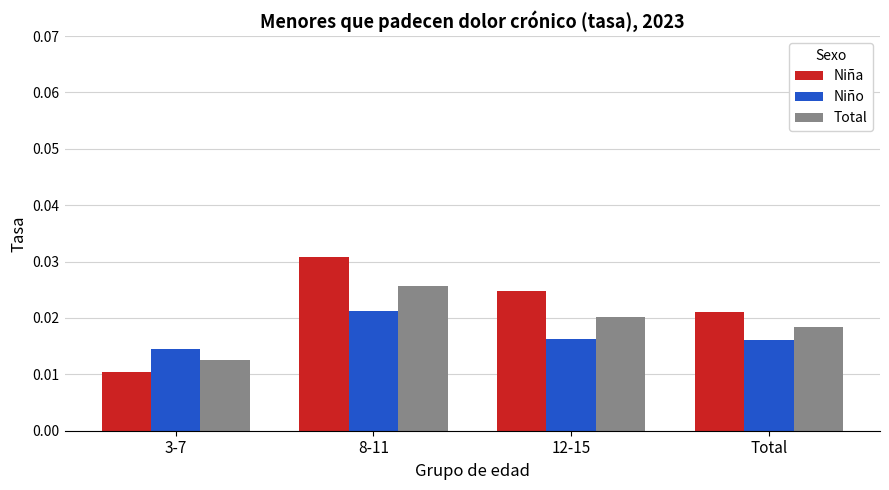

Rank the series by their maximum value, from highest to lowest.

Niña, Total, Niño